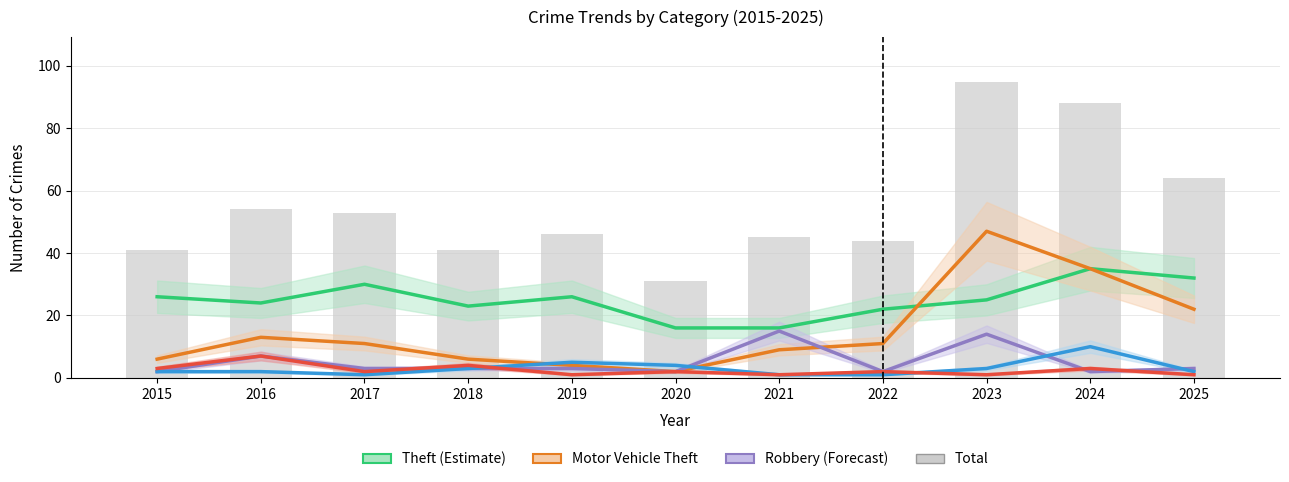

Reading left to right, transcribe all the data shown in this chart.

Theft: 2015=26	2016=24	2017=30	2018=23	2019=26	2020=16	2021=16	2022=22	2023=25	2024=35	2025=32
Motor Vehicle Theft: 2015=6	2016=13	2017=11	2018=6	2019=4	2020=2	2021=9	2022=11	2023=47	2024=35	2025=22
Robbery: 2015=2	2016=7	2017=3	2018=3	2019=3	2020=2	2021=15	2022=2	2023=14	2024=2	2025=3
Aggravated Assault: 2015=2	2016=2	2017=1	2018=3	2019=5	2020=4	2021=1	2022=1	2023=3	2024=10	2025=2
Burglary: 2015=3	2016=7	2017=2	2018=4	2019=1	2020=2	2021=1	2022=2	2023=1	2024=3	2025=1
Total: 2015=41	2016=54	2017=53	2018=41	2019=46	2020=31	2021=45	2022=44	2023=95	2024=88	2025=64